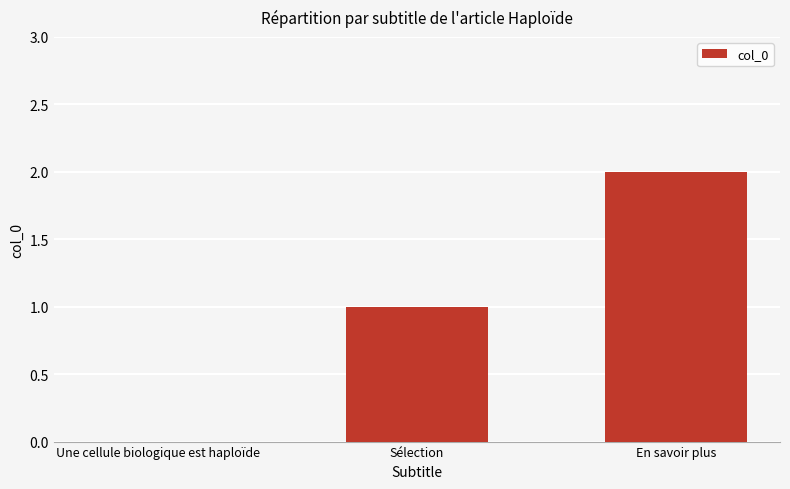

What is the sum of all values?

3